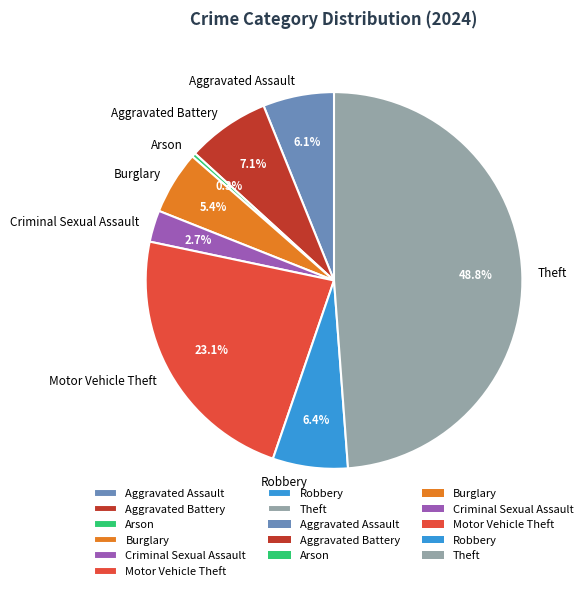

Does any single category account for the majority?

No